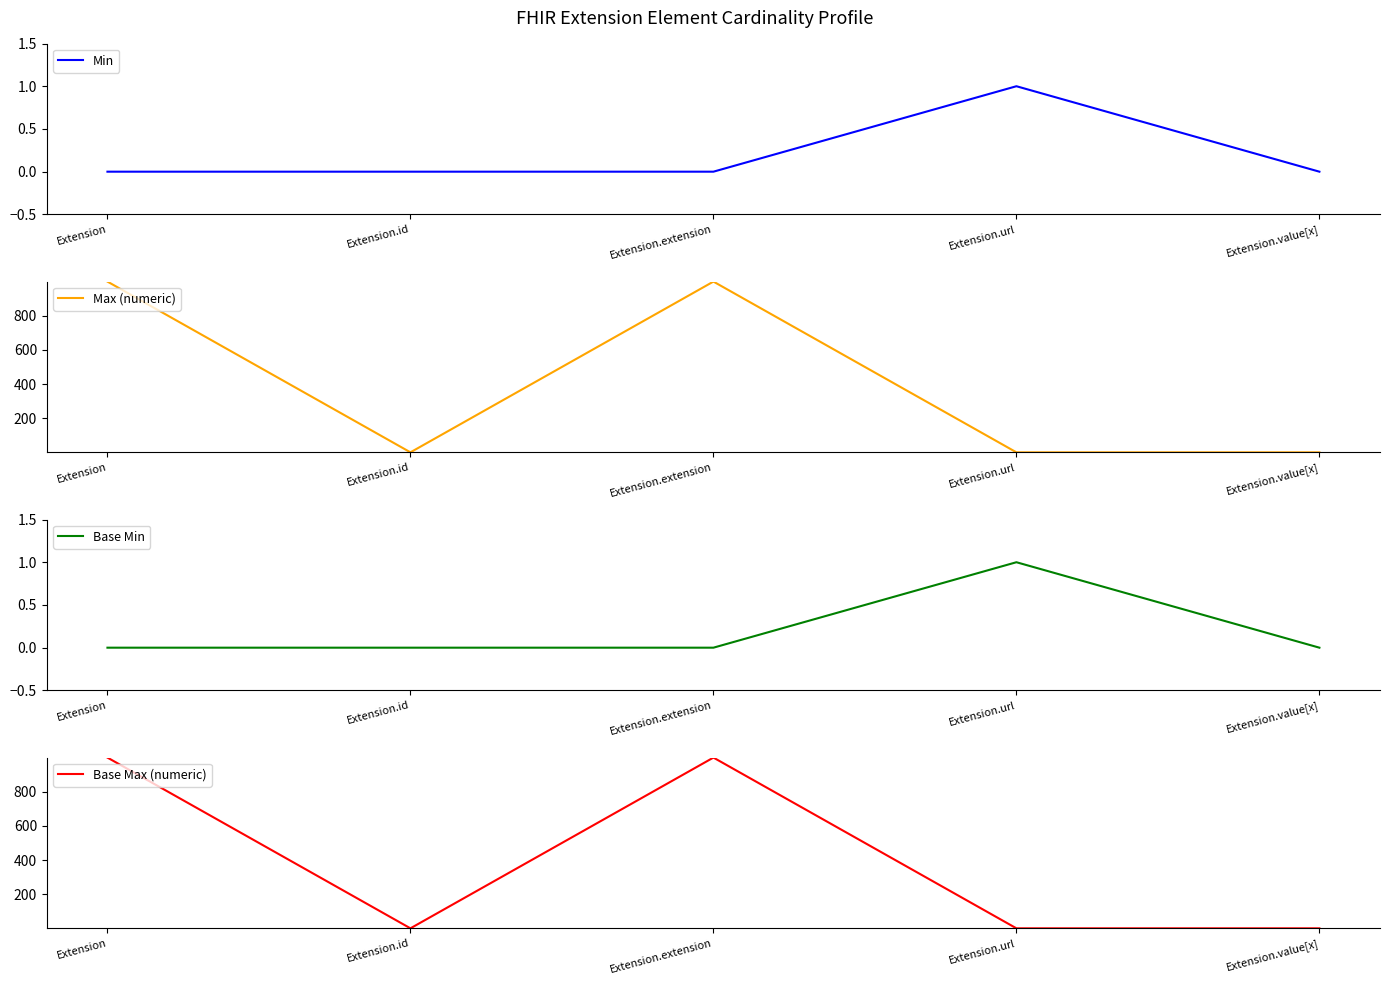

What is the label of the 3rd point from the left?

Extension.extension